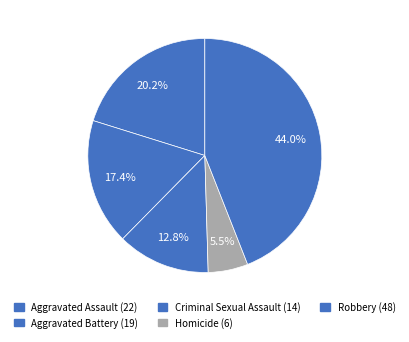

What is the change in value from Aggravated Battery to Homicide?

-13